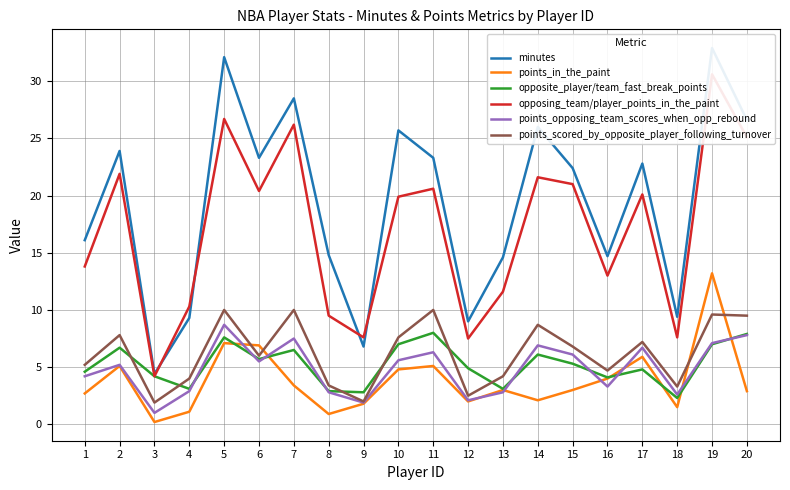

What is the lowest value of the minutes series?

4.4